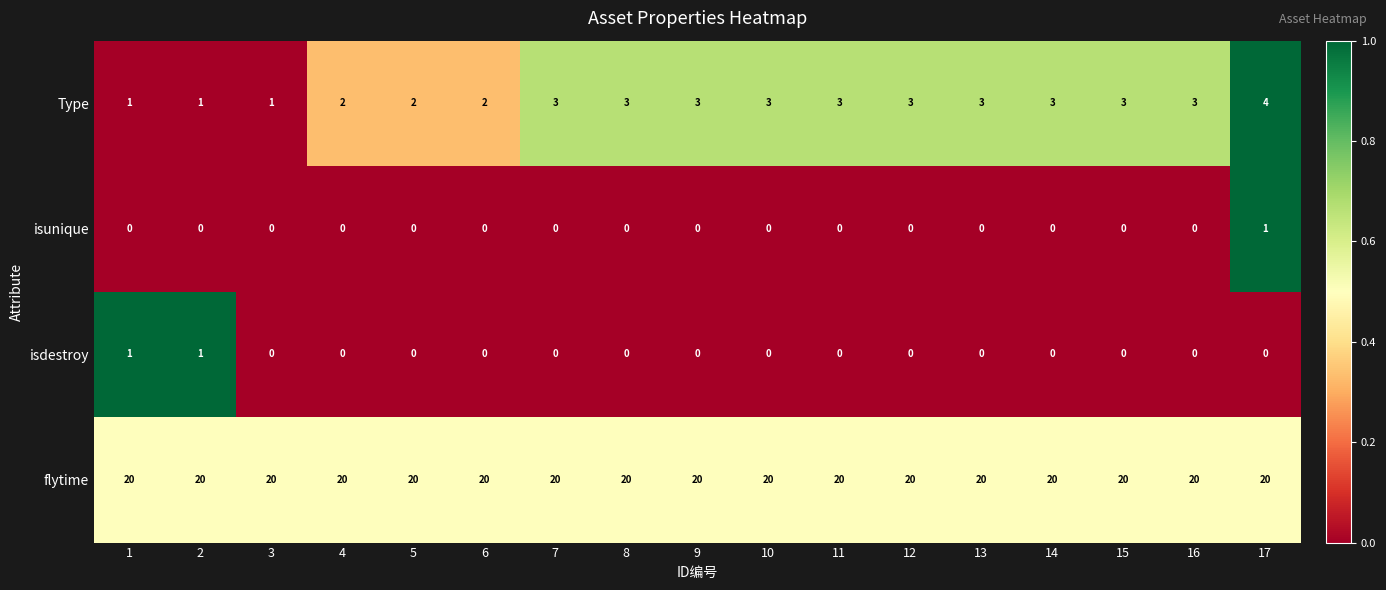

How many distinct data groups are displayed?

4